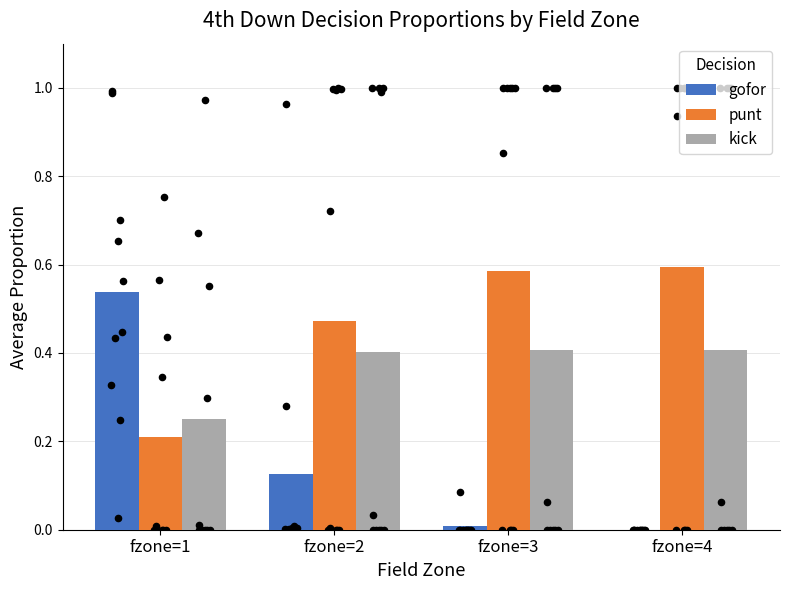

What are all the series names shown in the legend?

gofor, punt, kick